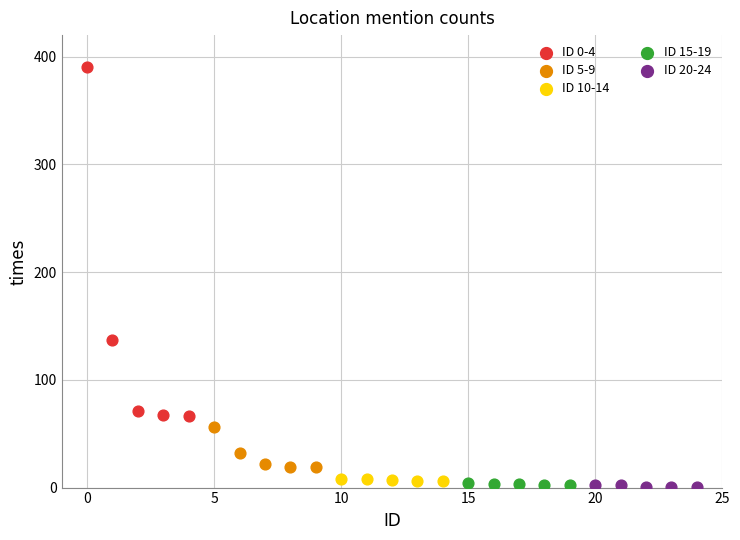

What are all the series names shown in the legend?

ID 0-4, ID 5-9, ID 10-14, ID 15-19, ID 20-24